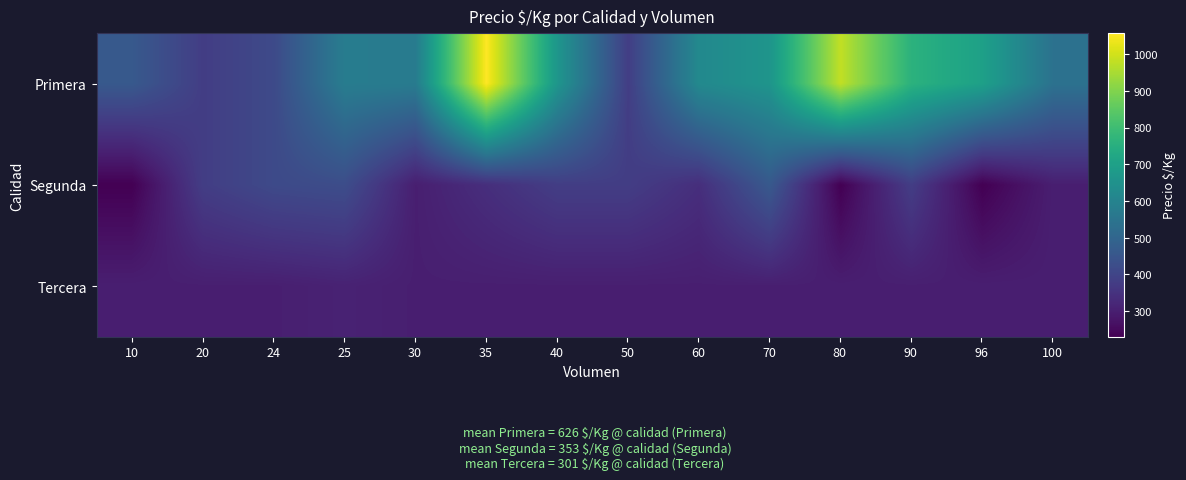

How many categories are shown in the chart?

14